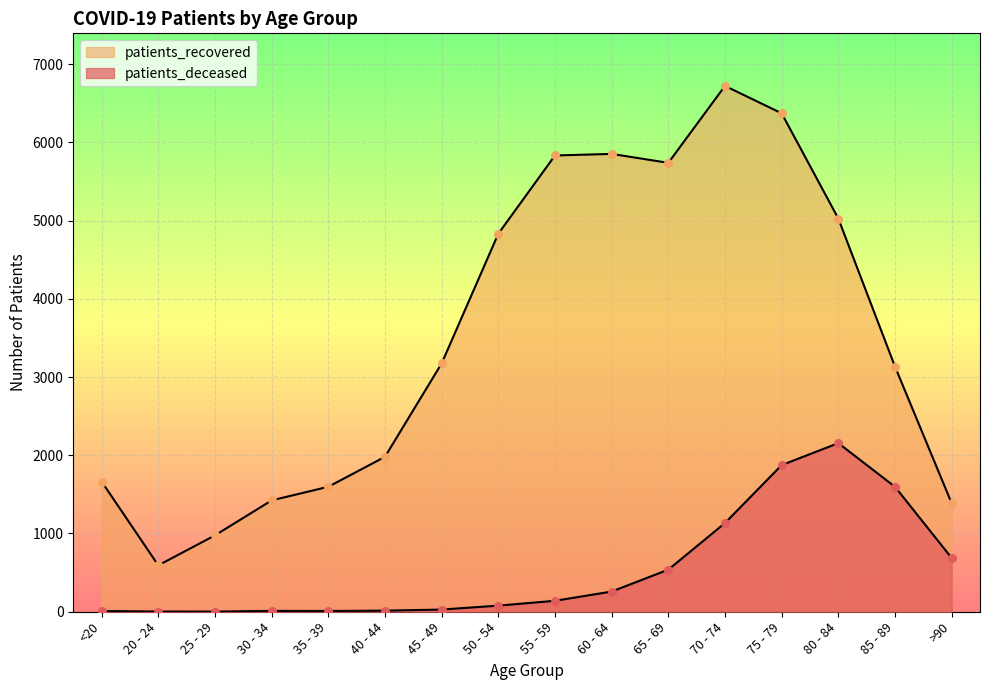

At which category is the sum across all series the highest?

75 - 79